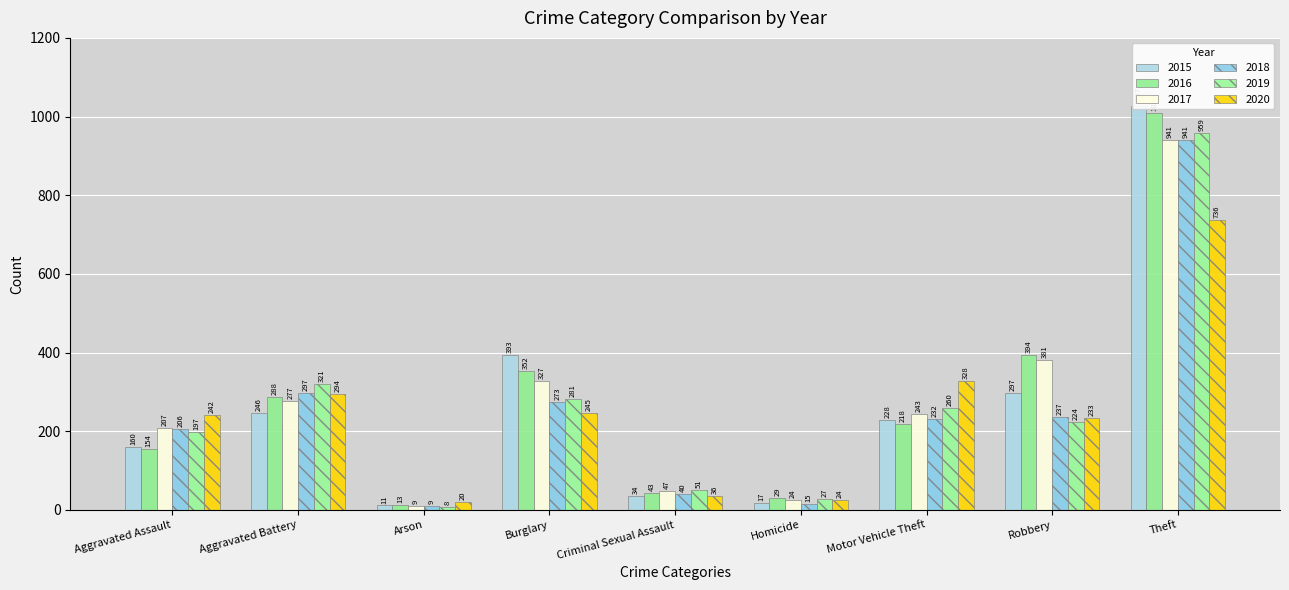

What is the label of the 4th bar from the left?

Burglary